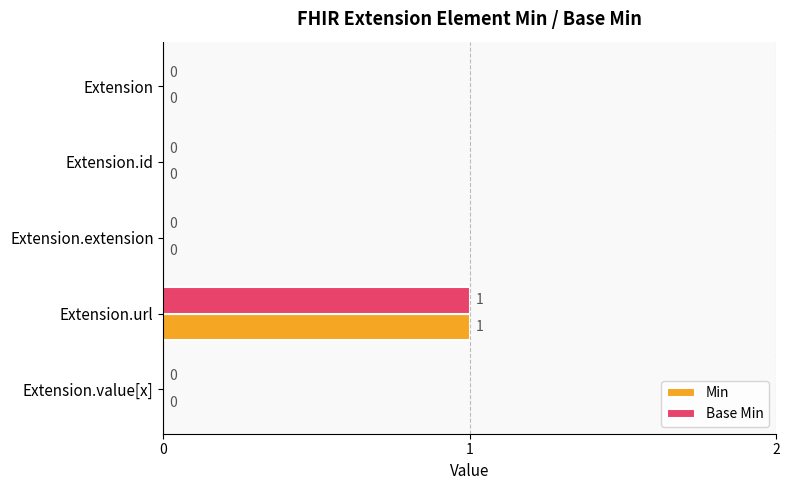

How many Base Min values are between 0 and 1?

5